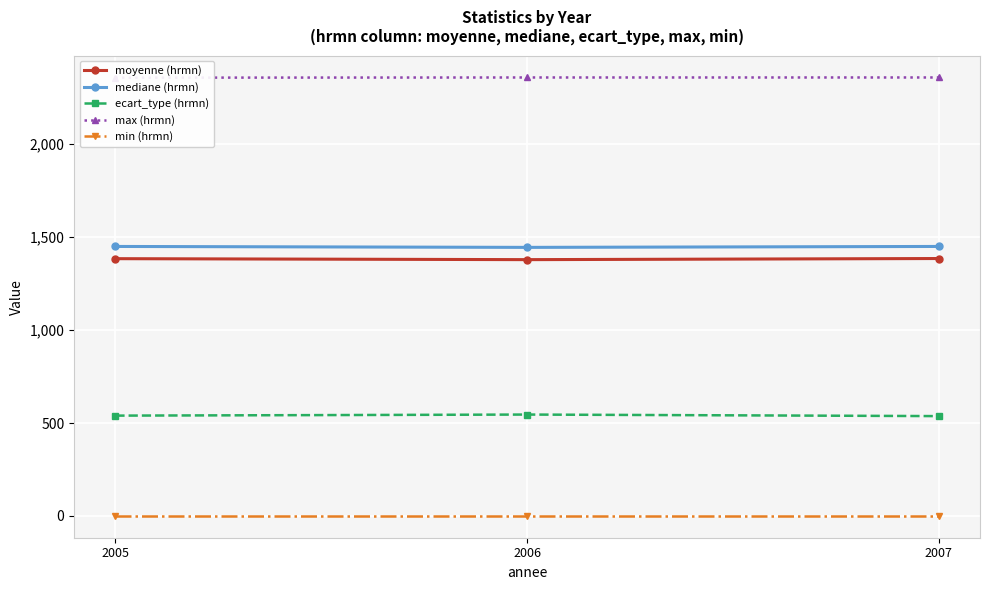

How many values in the max (hrmn) series are below 2359?

1